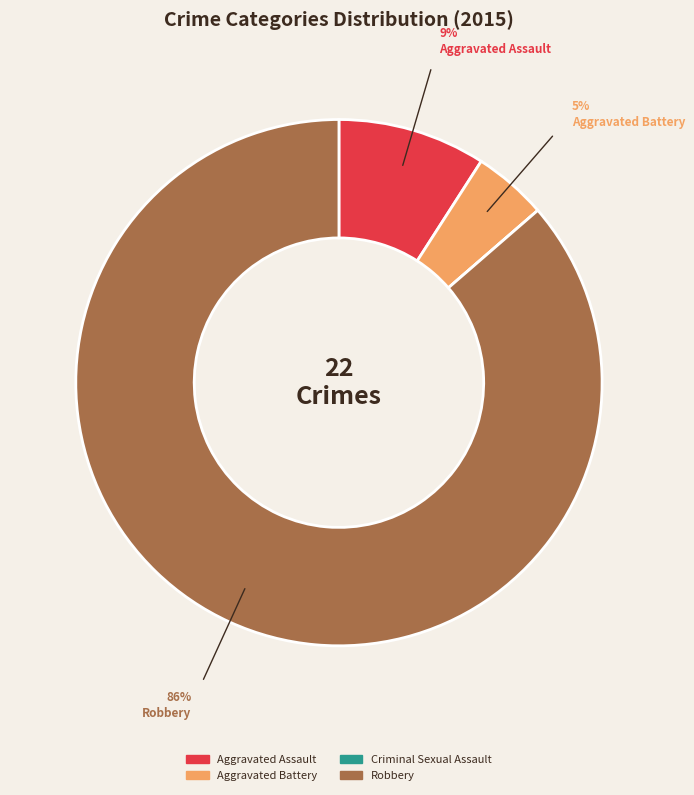

Is there any slice that represents more than half of the pie?

Yes